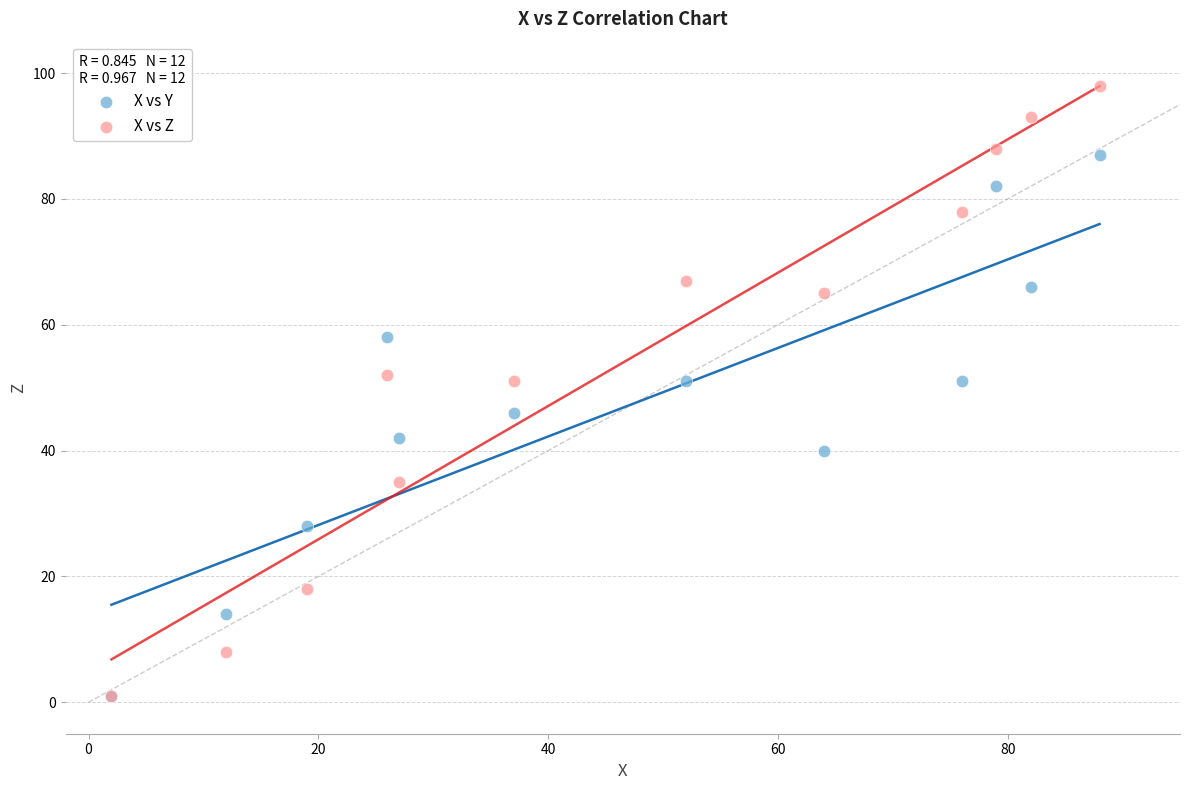

What are all the series names shown in the legend?

X vs Y, X vs Z